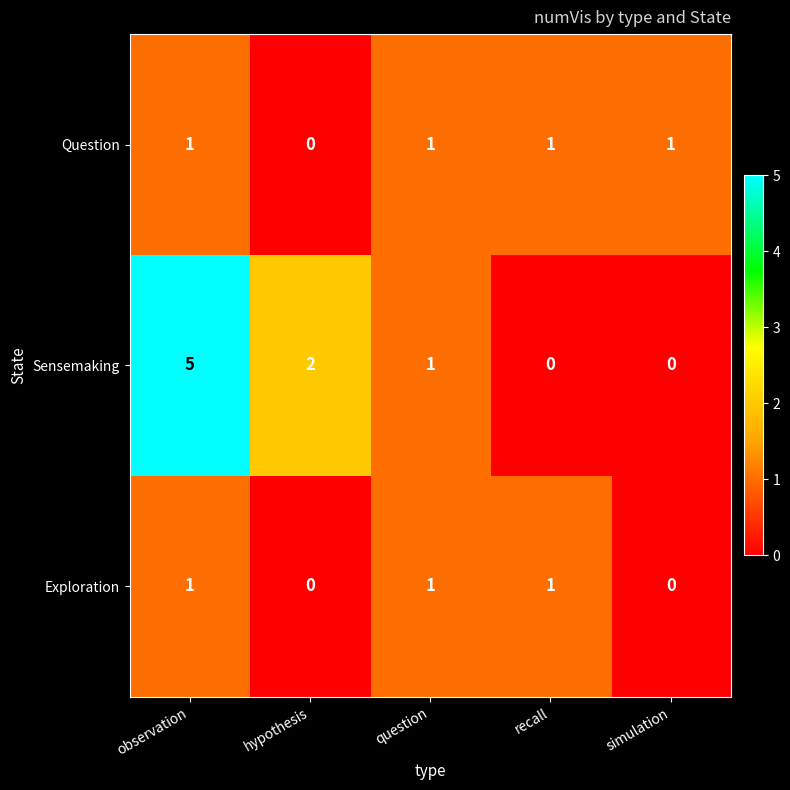

Reading left to right, what are all the values shown in this chart?

Question: 1	0	1	1	1
Sensemaking: 5	2	1	0	0
Exploration: 1	0	1	1	0